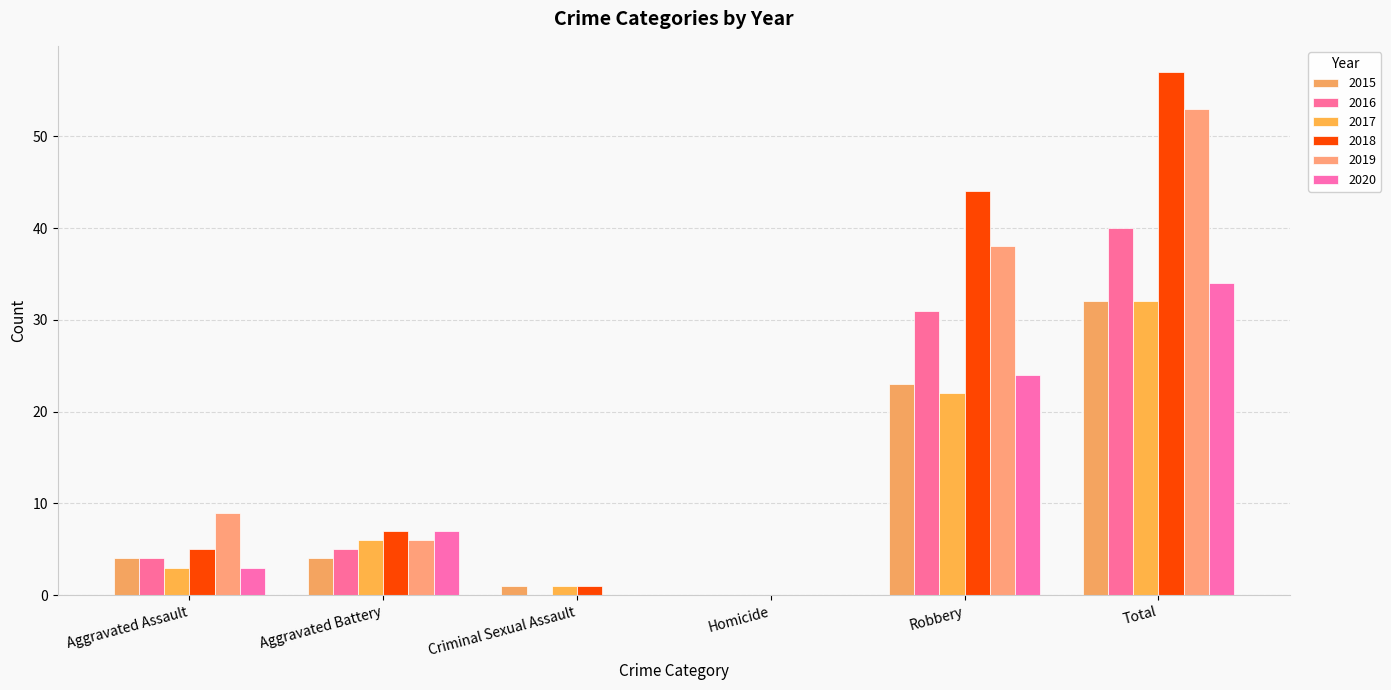

How many categories are shown in the chart?

6